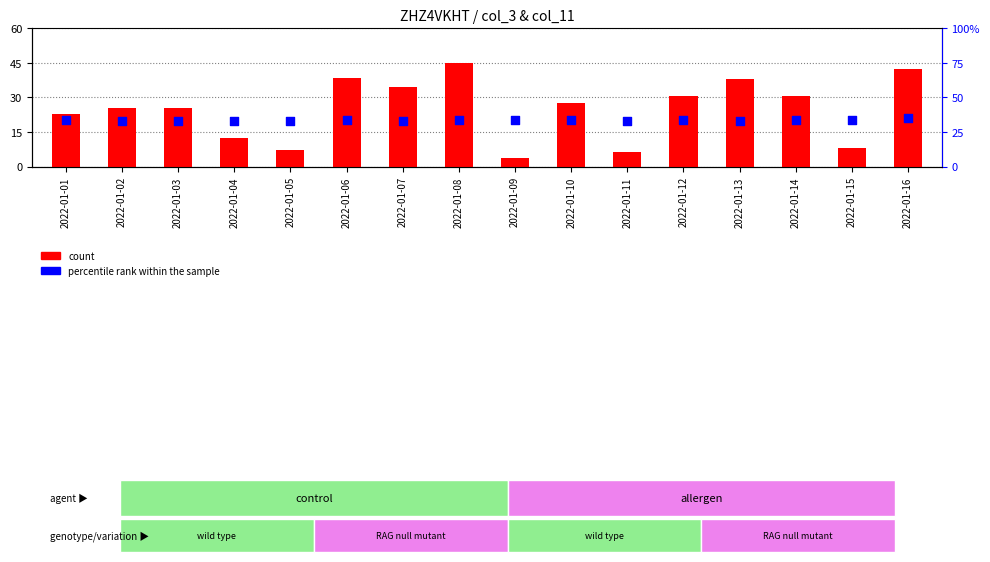

At which category is the sum across all series the highest?

2022-01-08